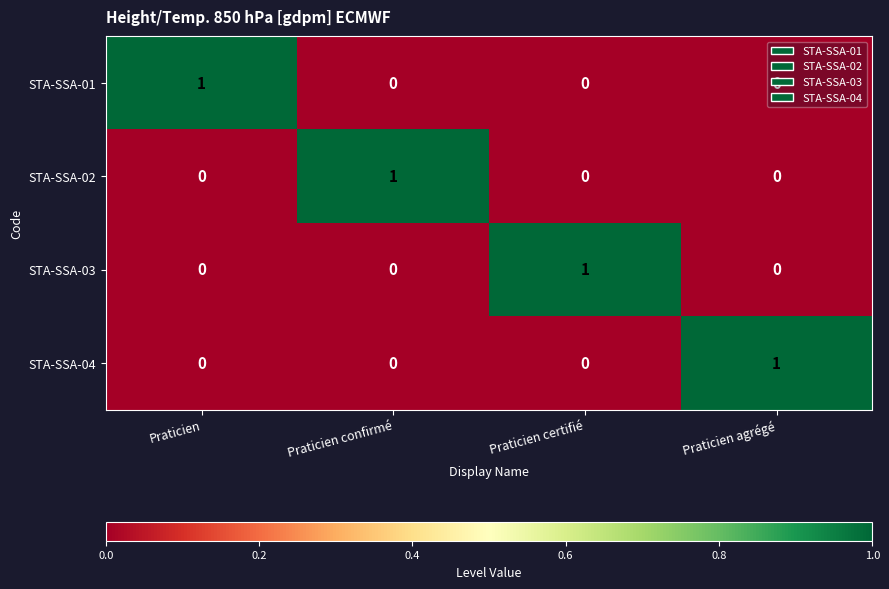

True or false: STA-SSA-03 has a value of 0 at Praticien confirmé.

True